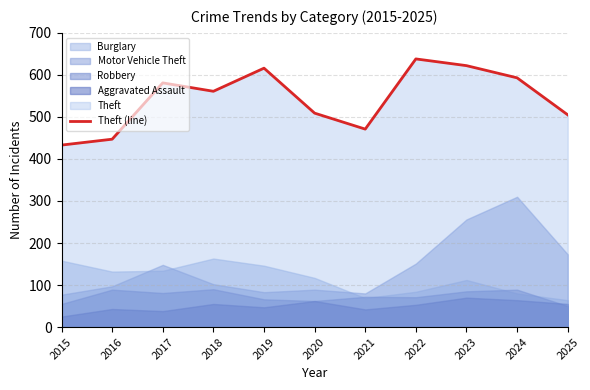

What is the greatest value displayed?

638